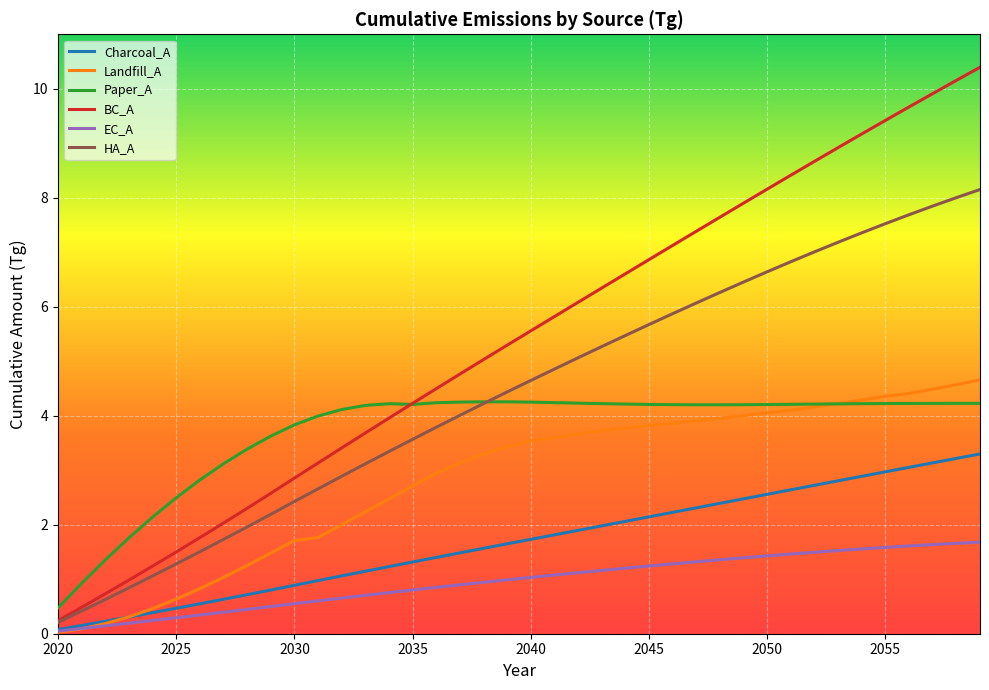

Which series has the widest spread of values?

BC_A